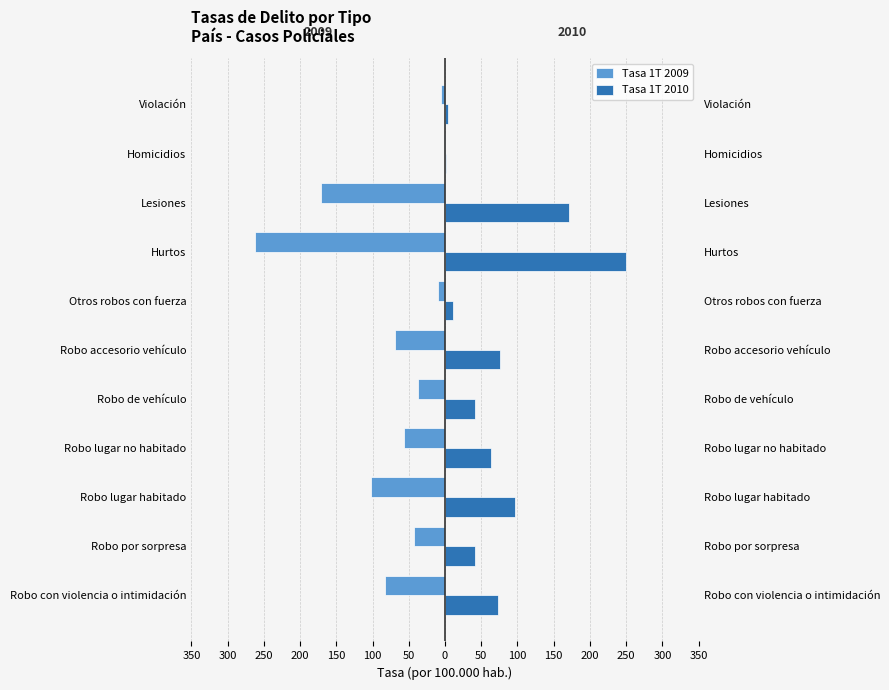

What is the smallest value displayed?

-262.6